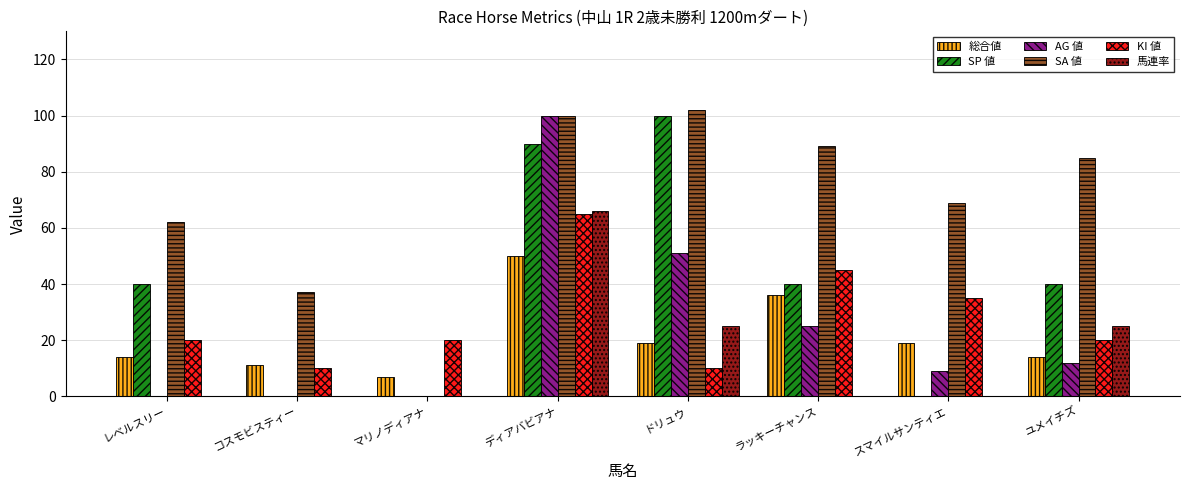

How many data points does each series have?

8